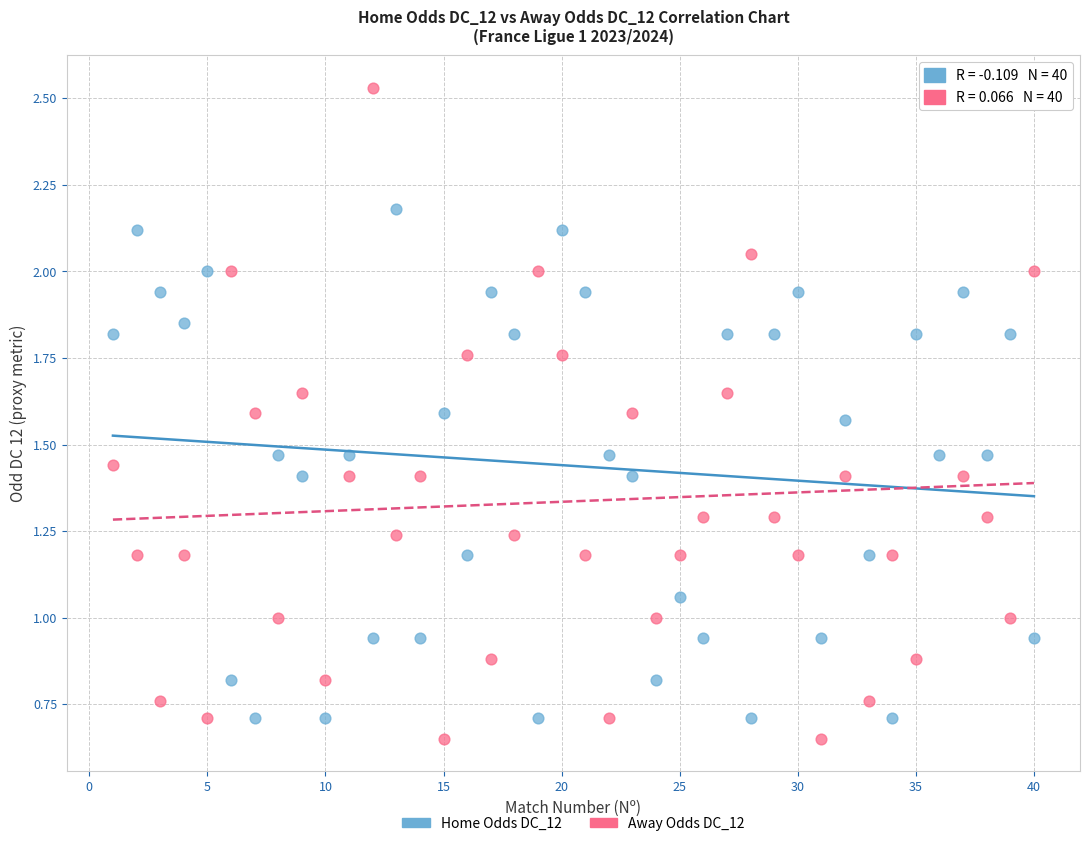

Across all data points, what is the range of X values (max minus min)?

39.0